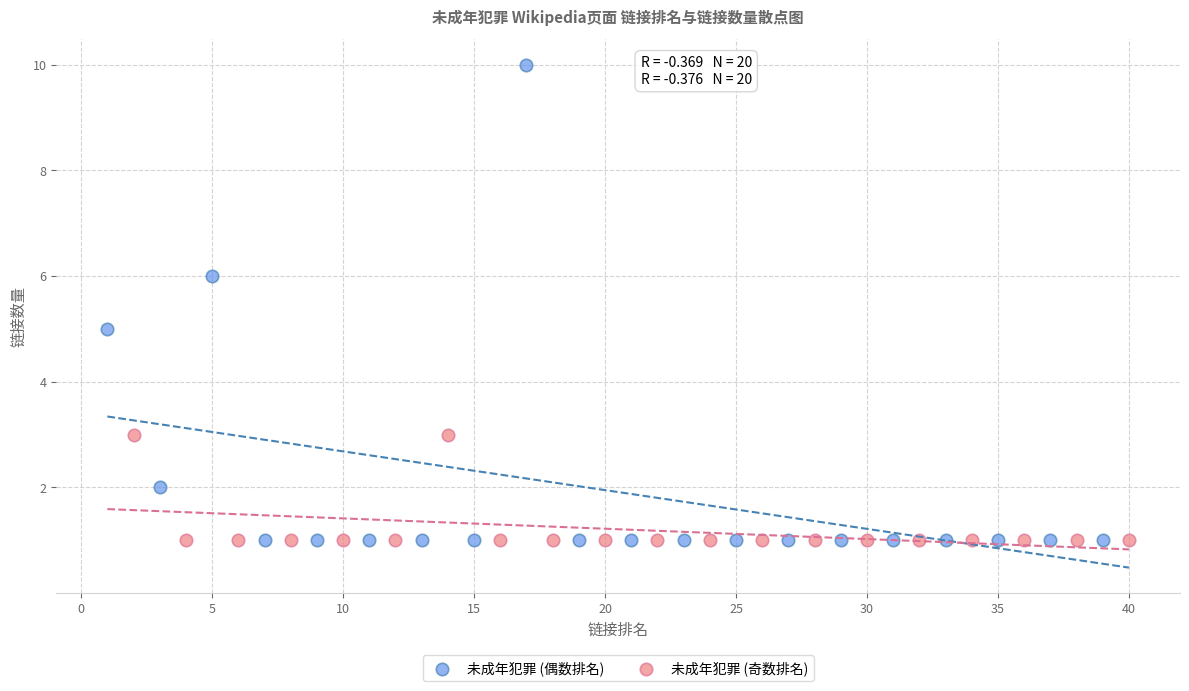

Which series reaches the maximum Y coordinate?

未成年犯罪 (偶数排名)